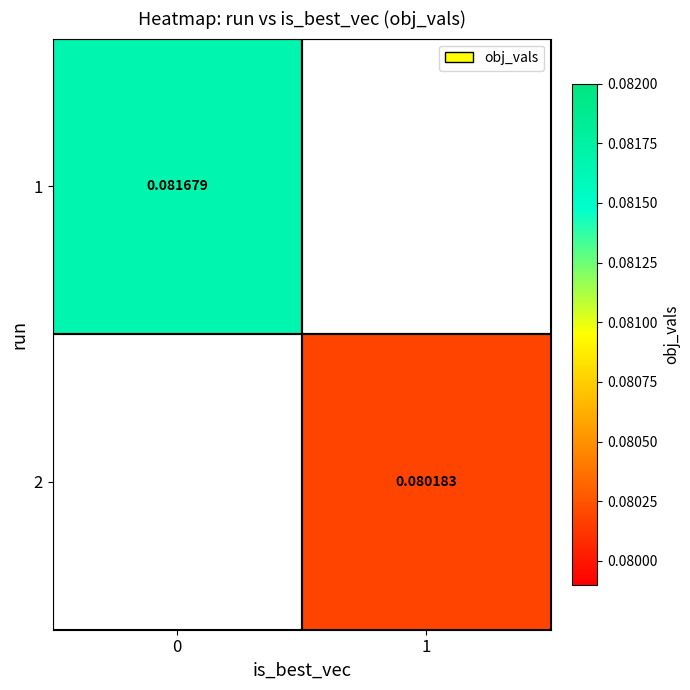

True or false: 2 has a value of 0.1 at 1.

True